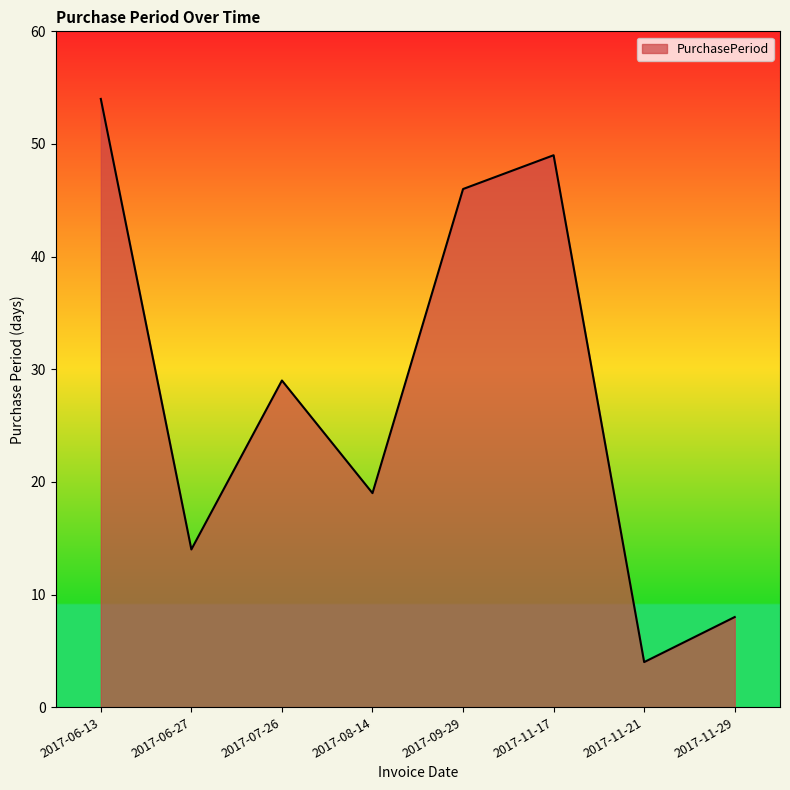

List the labels in order of value, smallest first.

2017-11-21, 2017-11-29, 2017-06-27, 2017-08-14, 2017-07-26, 2017-09-29, 2017-11-17, 2017-06-13